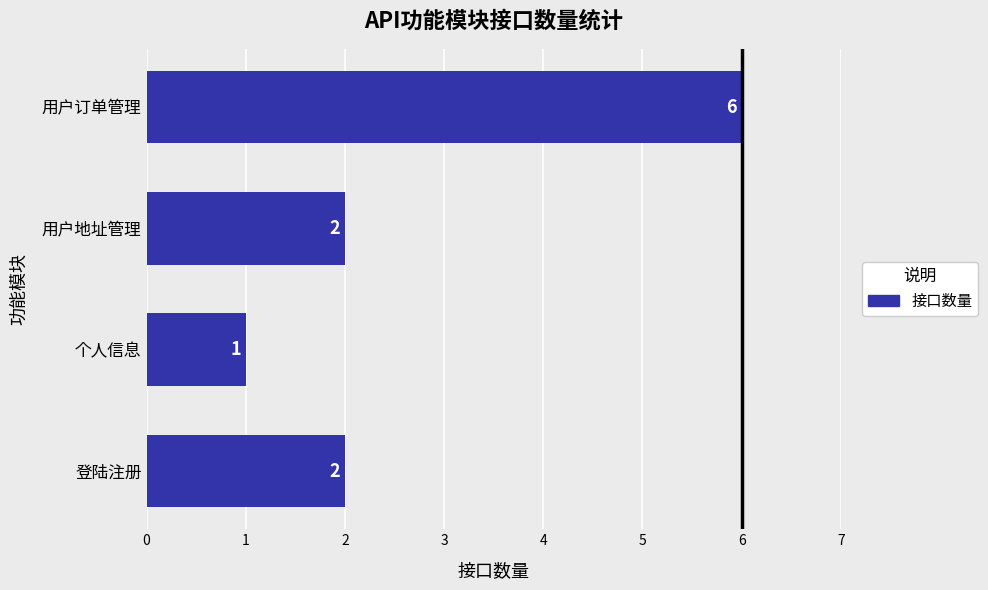

The value at 登陆注册 is 1. True or false?

False